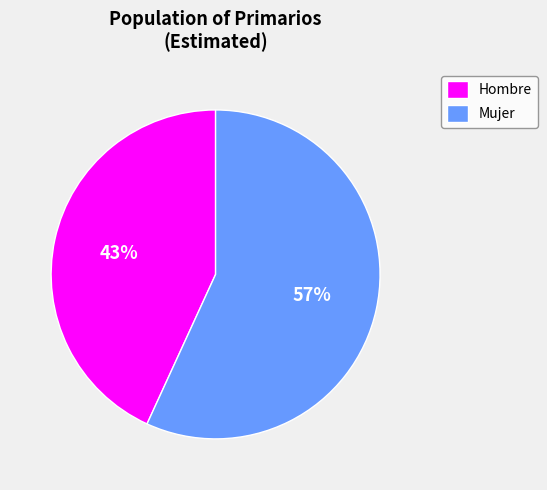

What is the smallest slice in the pie chart?

Hombre